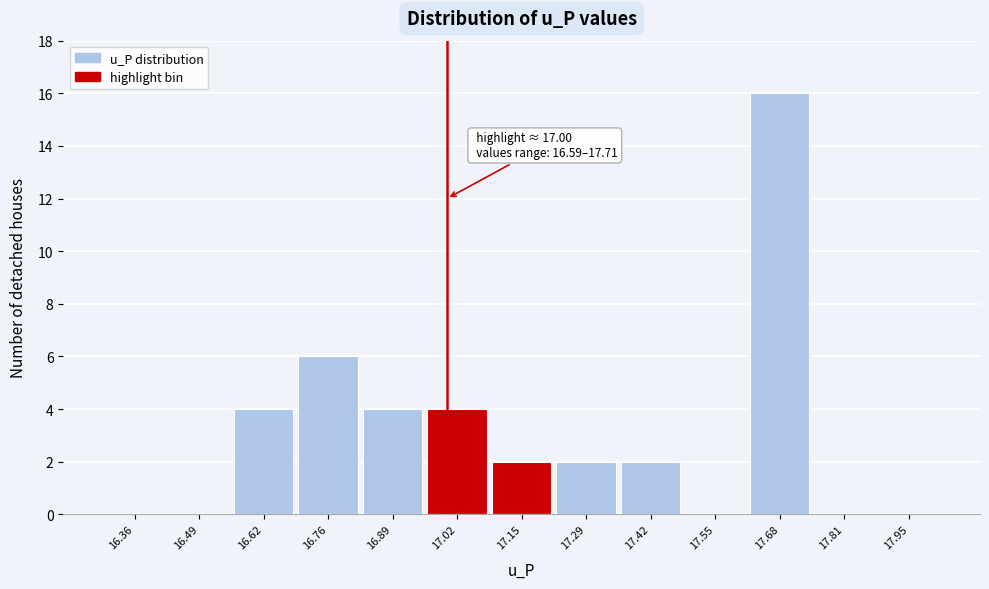

Which range on the x-axis has the tallest bar?

17.62 to 17.74